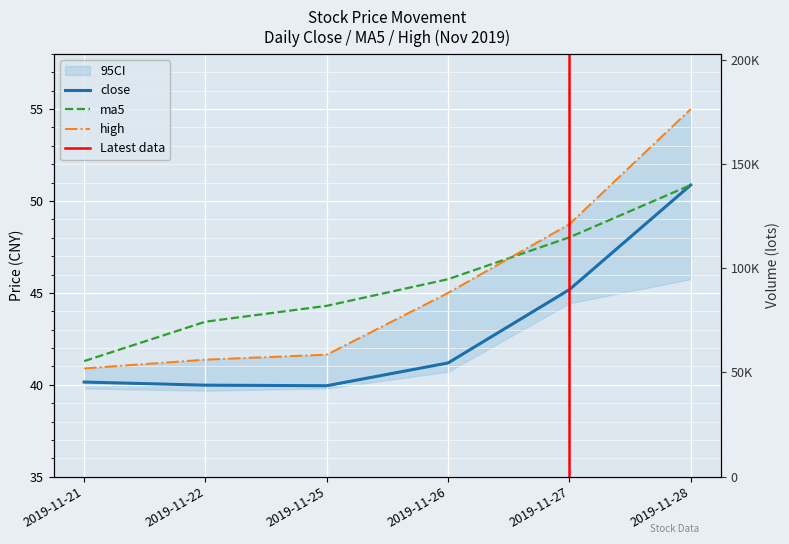

At which label is high closest to 47?

2019-11-27